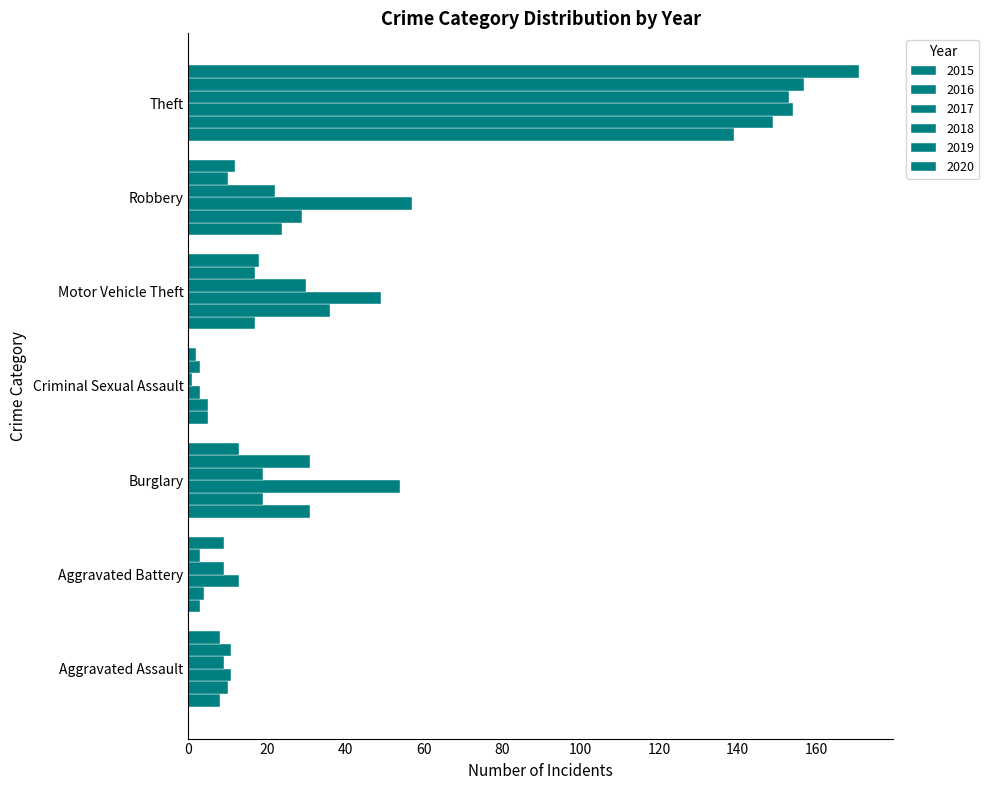

Which series has the largest total across all categories?

2017